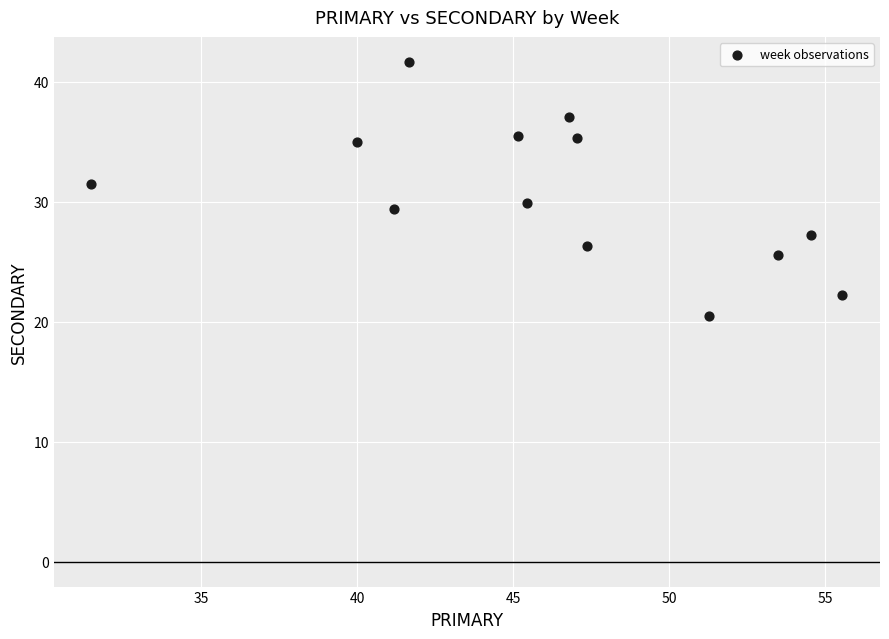

What is the range of Y values (max minus min)?

21.2